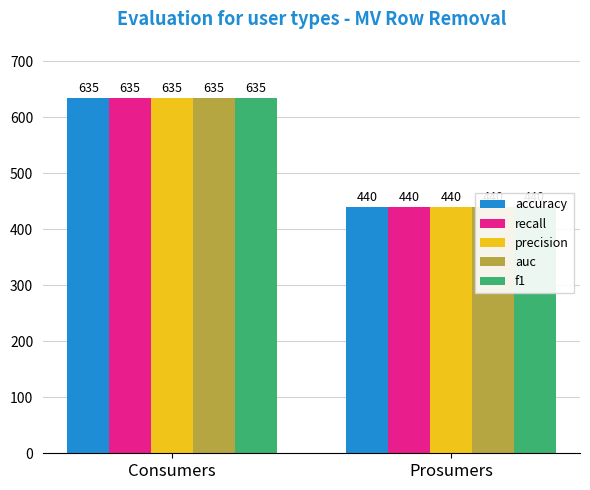

Is it true that accuracy equals 440 at Prosumers?

True